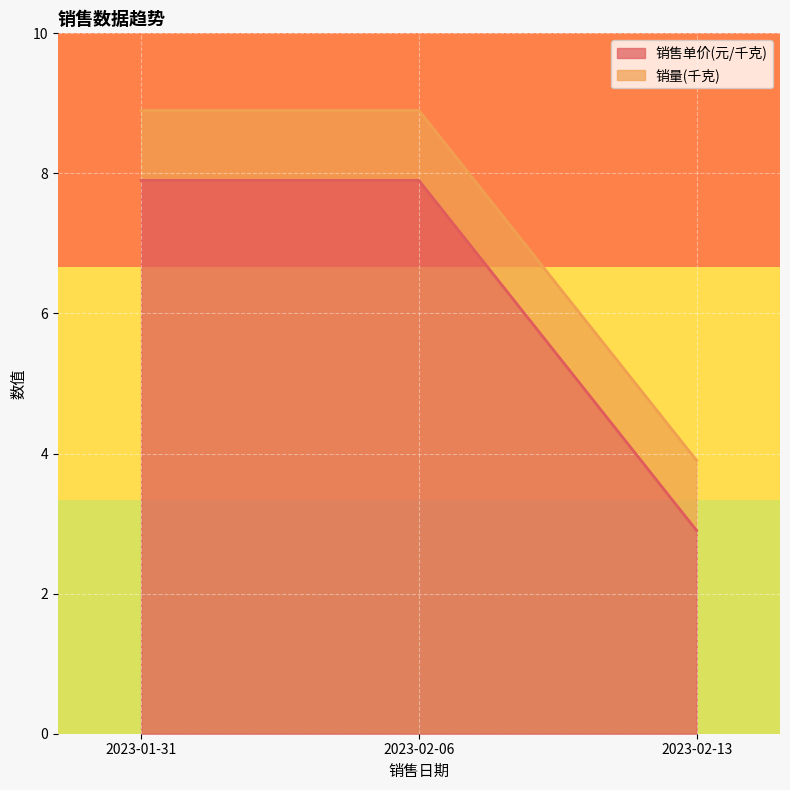

How many lines are shown in the chart?

2